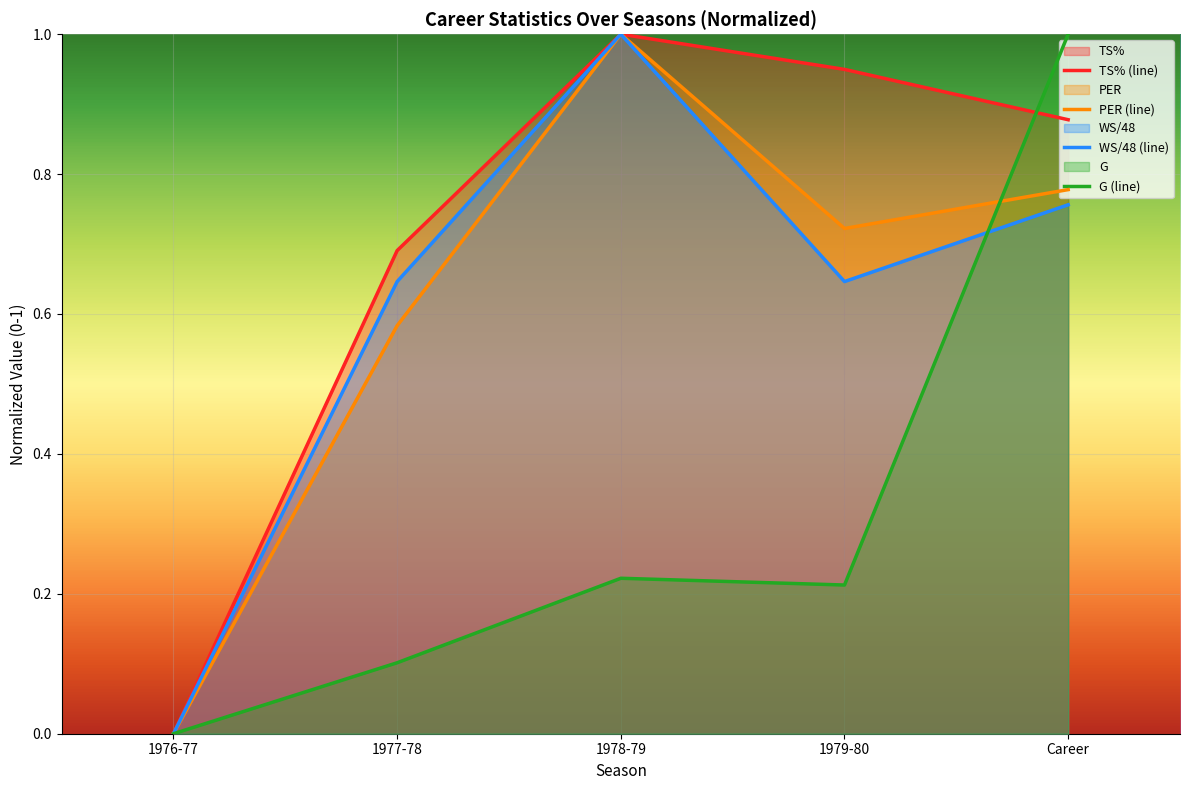

What are all the series names shown in the legend?

TS%, PER, WS/48, G